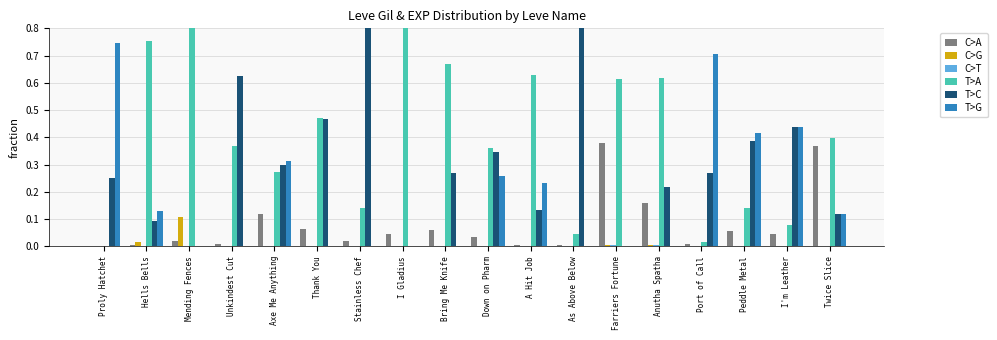

What is the difference between the second highest and second lowest values in the T>A series?

0.9